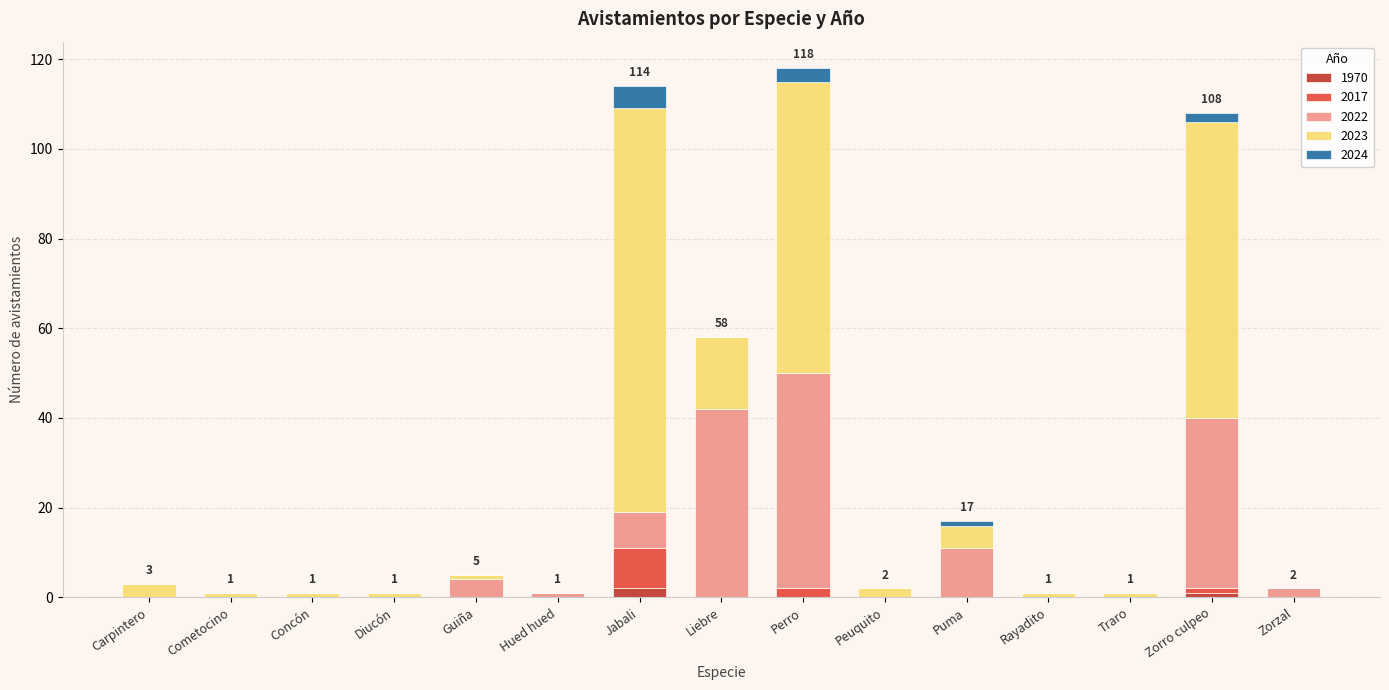

What is the total value across all series at Liebre?

58